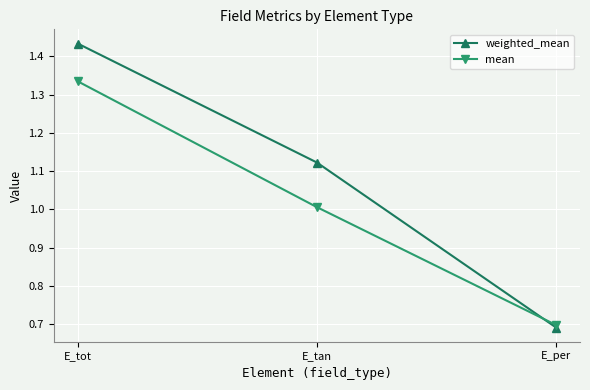

Rank the categories by weighted_mean value from highest to lowest.

E_tot, E_tan, E_per